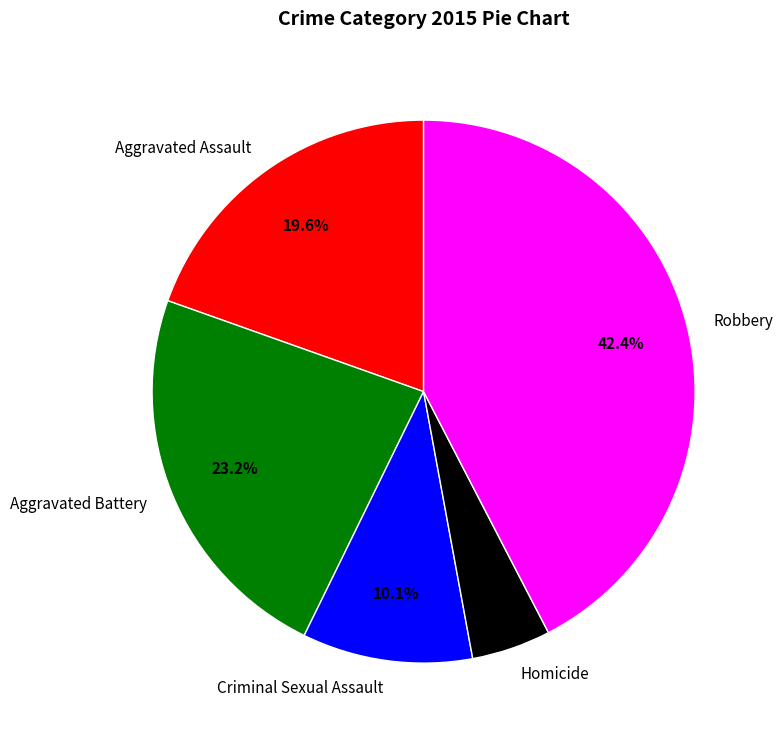

How many segments does this pie chart have?

5